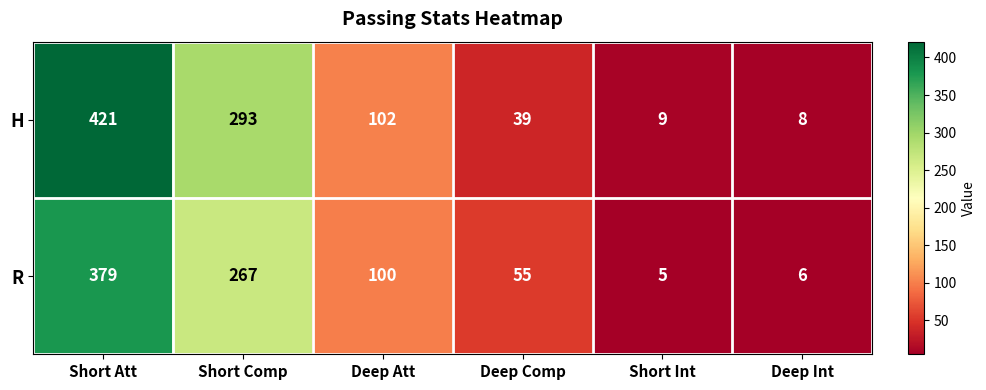

At Short Int, list the series in order from largest to smallest.

H, R